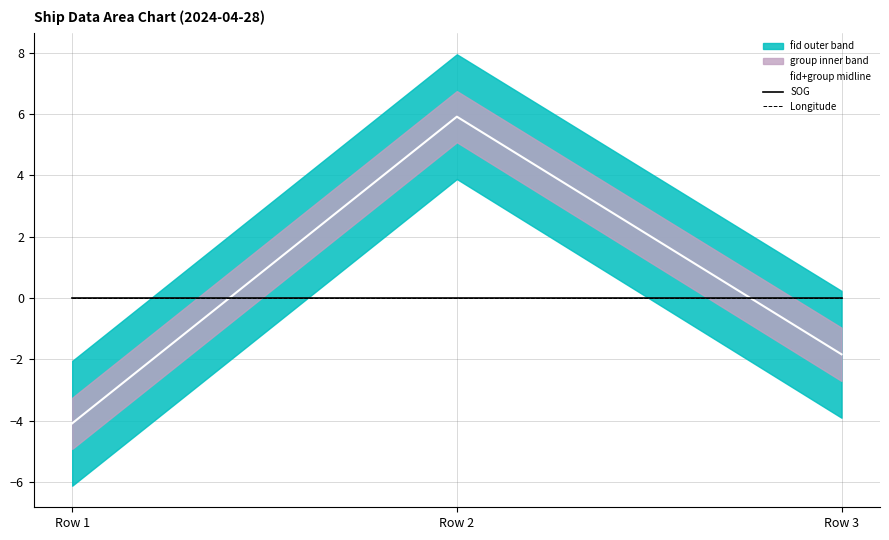

Reading left to right, extract all data points from this chart.

fid+group midline: Row 1=-4.1	Row 2=5.9	Row 3=-1.8
SOG: Row 1=0.0	Row 2=0.0	Row 3=0.0
Longitude: Row 1=0.0	Row 2=0.0	Row 3=0.0